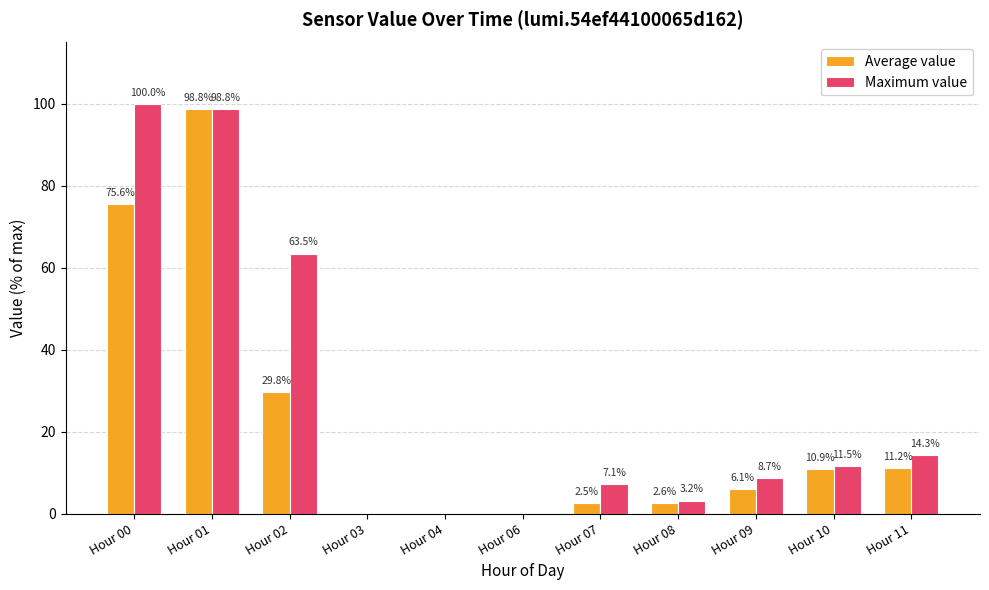

Which series has the widest spread of values?

Maximum value